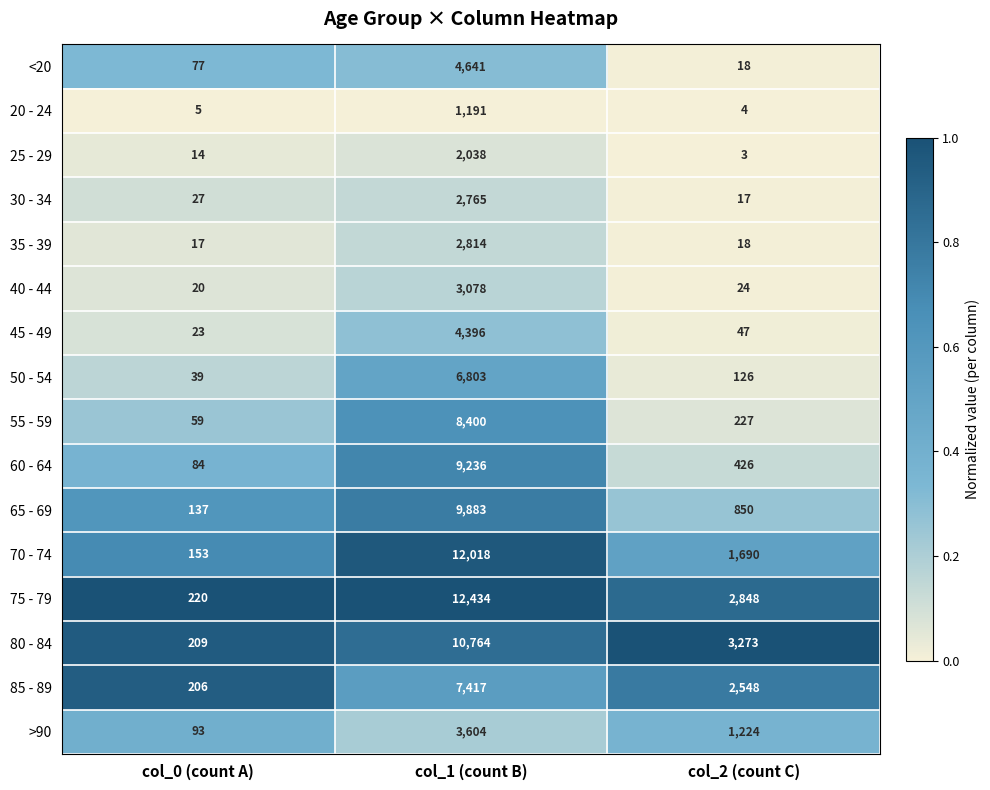

How many series are shown in this chart?

16